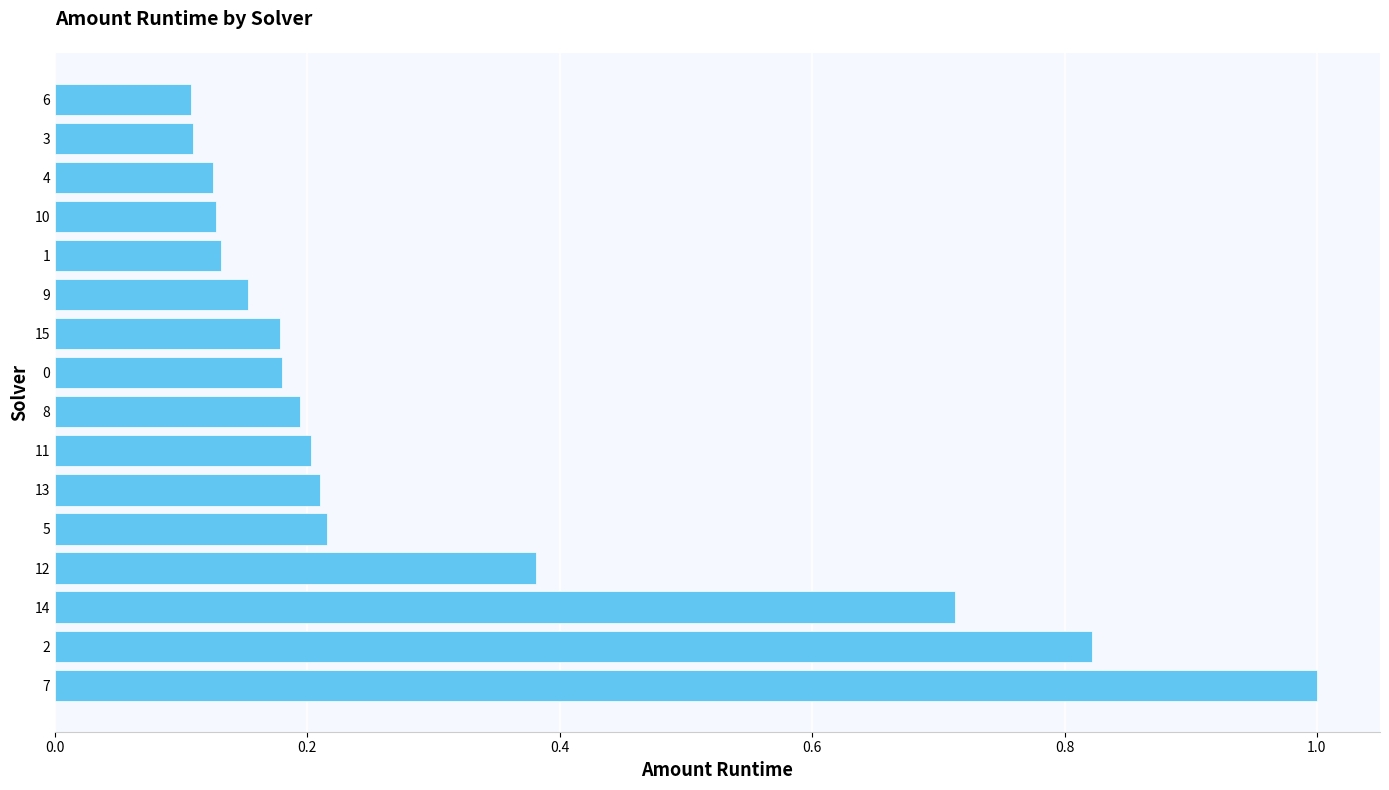

What is the average value?

0.3